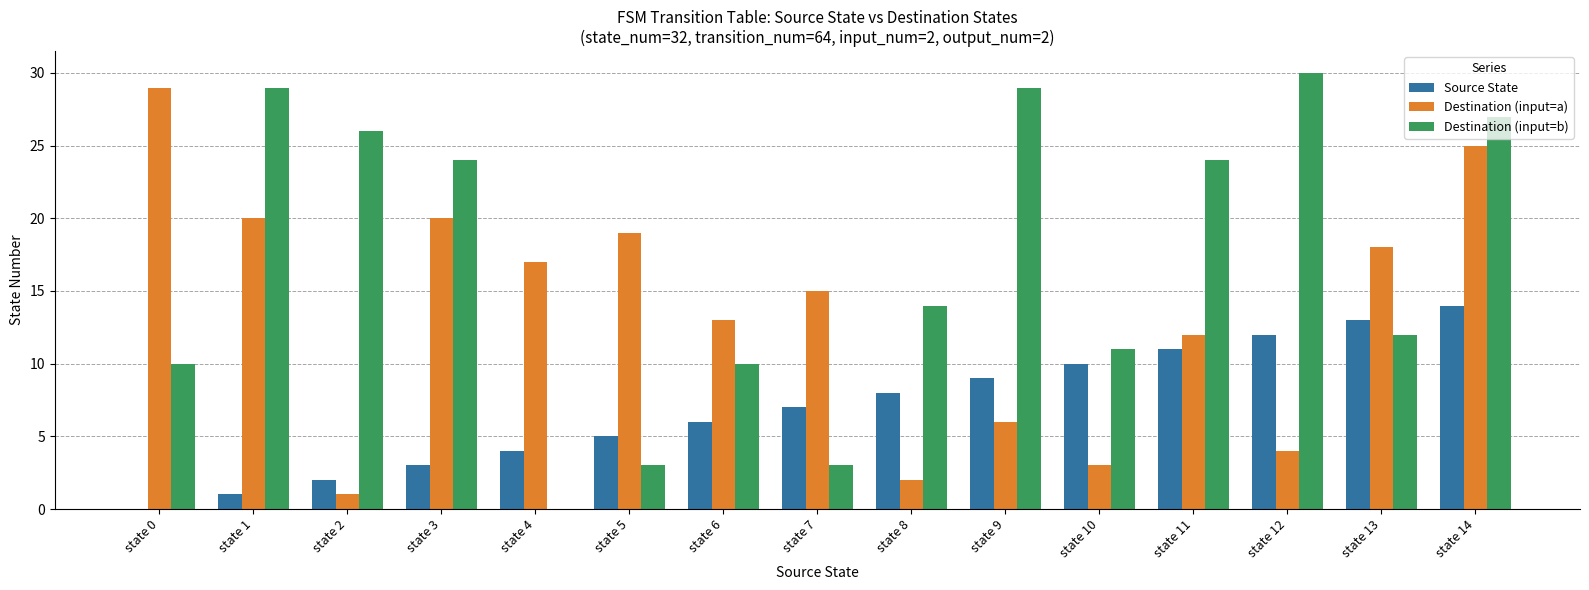

Which series changed the most between state 8 and state 14?

Destination (input=a)